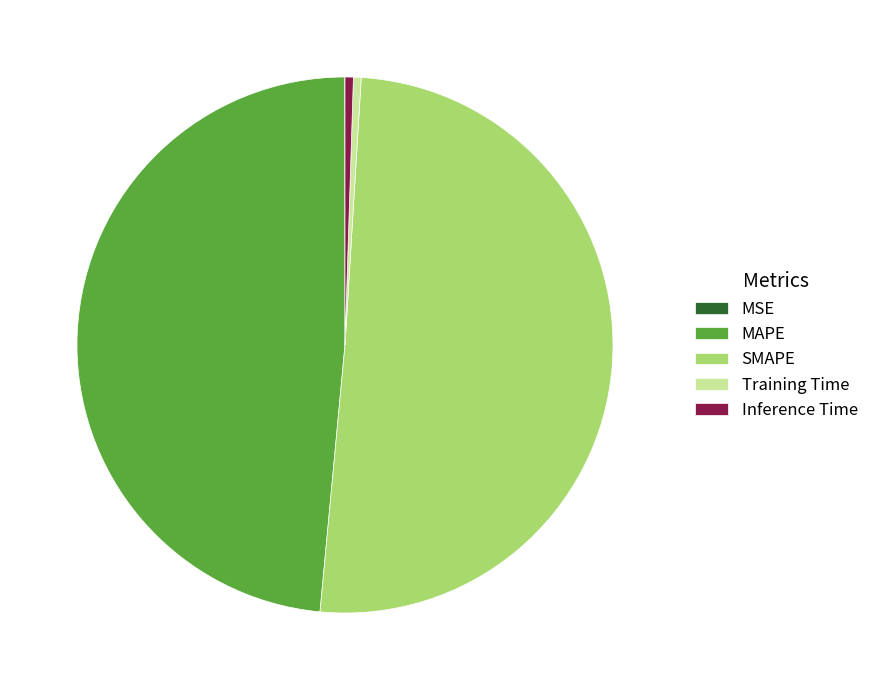

Which category has the biggest portion of the pie?

SMAPE